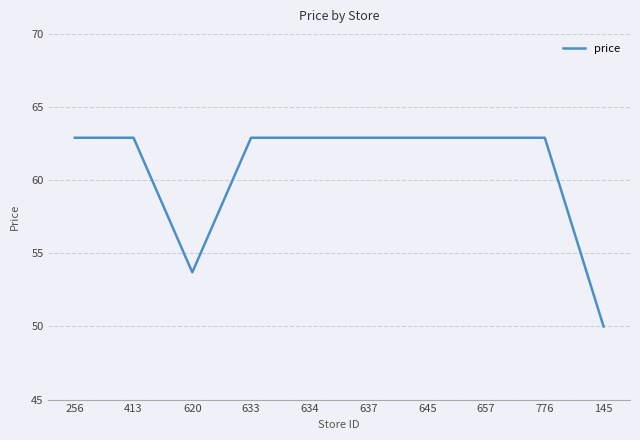

Where is the data nearest to the value 56?

620